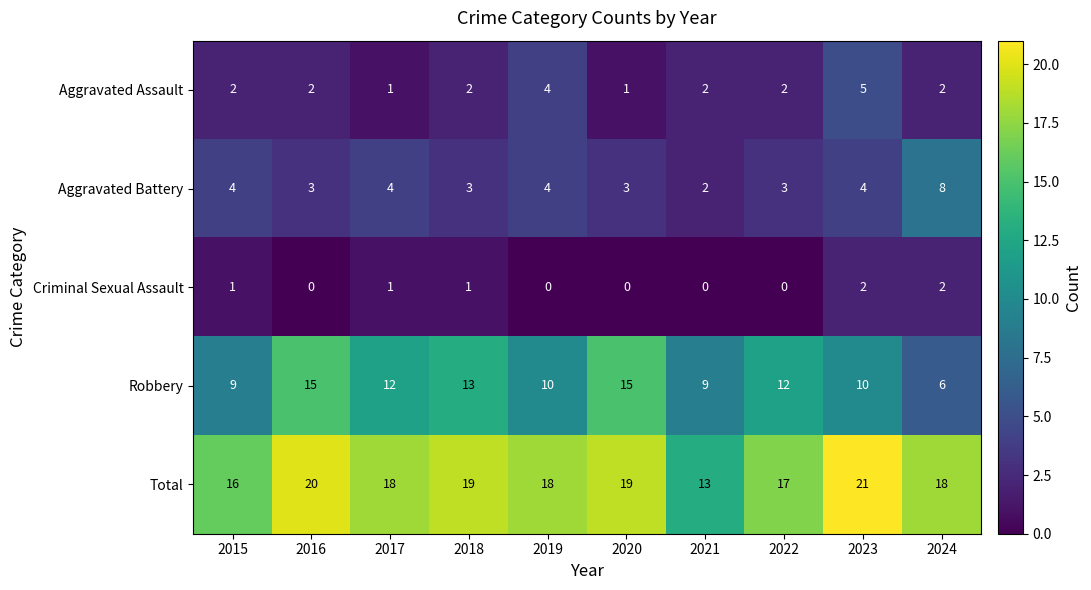

What is the maximum value for Robbery?

15